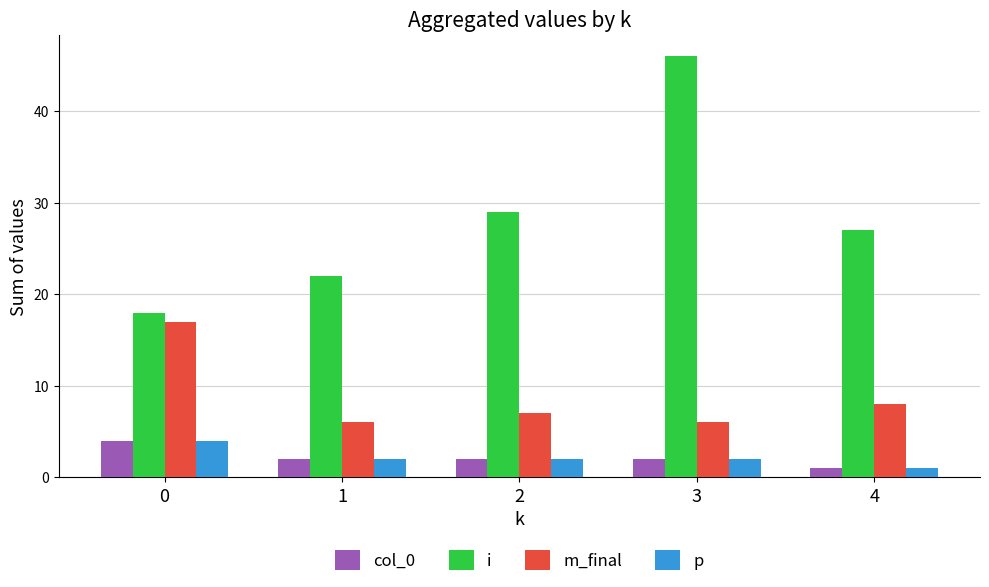

Reading left to right, extract all data points from this chart.

col_0: 4	2	2	2	1
i: 18	22	29	46	27
m_final: 17	6	7	6	8
p: 4	2	2	2	1